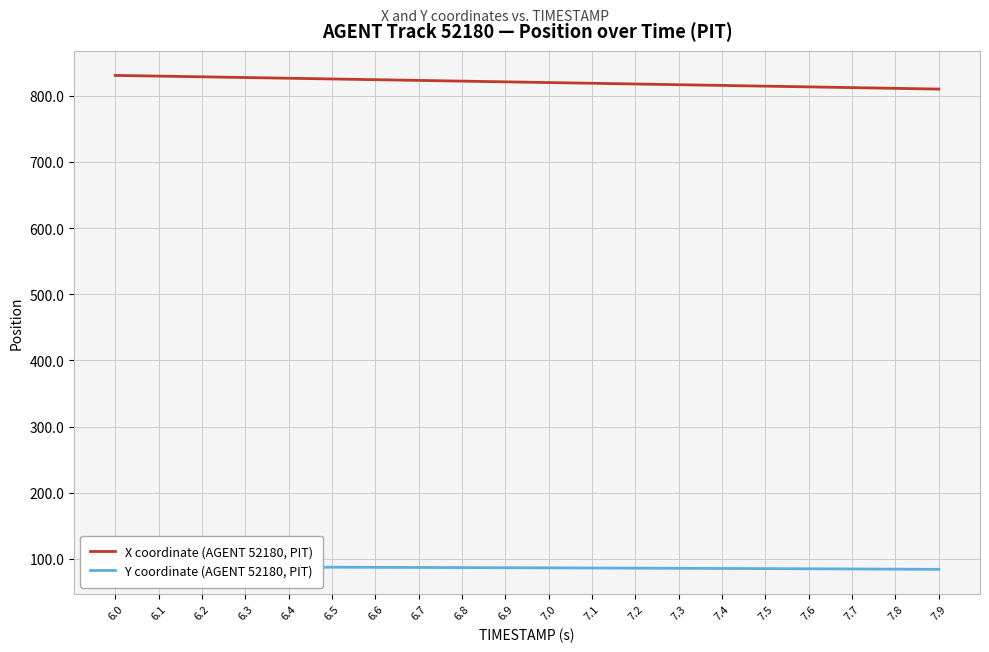

What is the spread (max minus min) of values at 7.0?

733.6